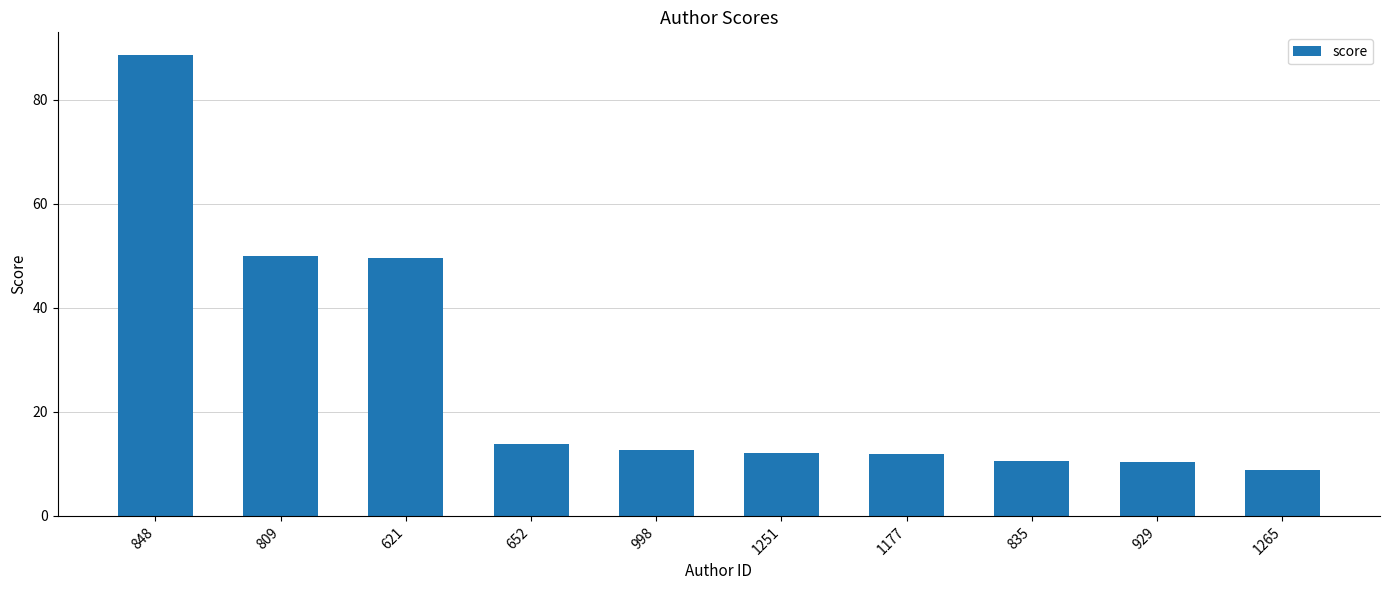

What is the average value?

26.8